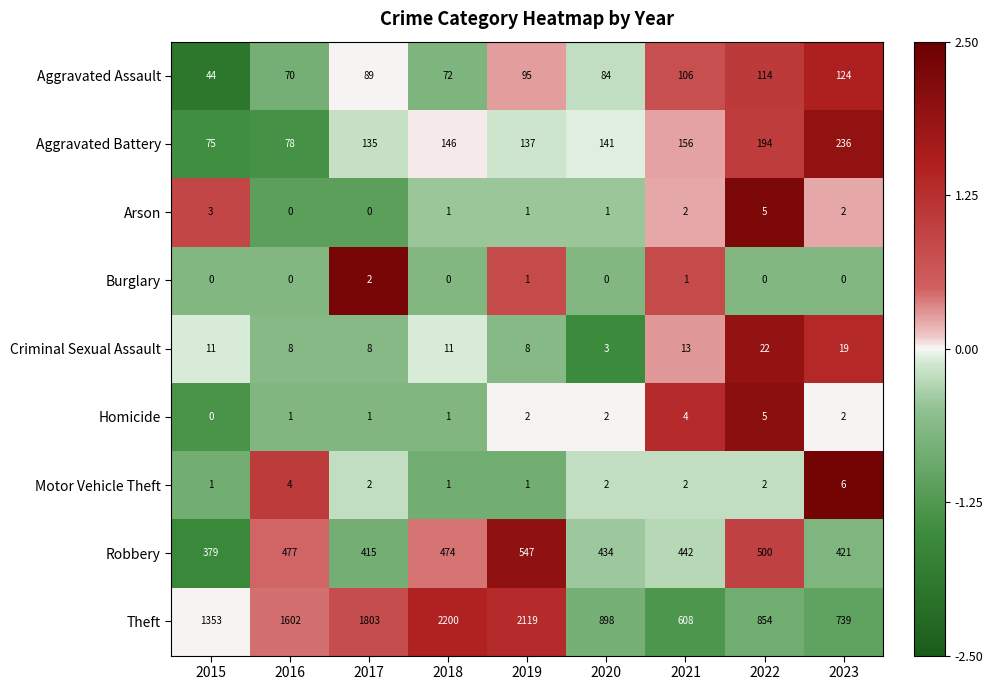

Rank the categories by Theft value from lowest to highest.

2021, 2023, 2022, 2020, 2015, 2016, 2017, 2019, 2018